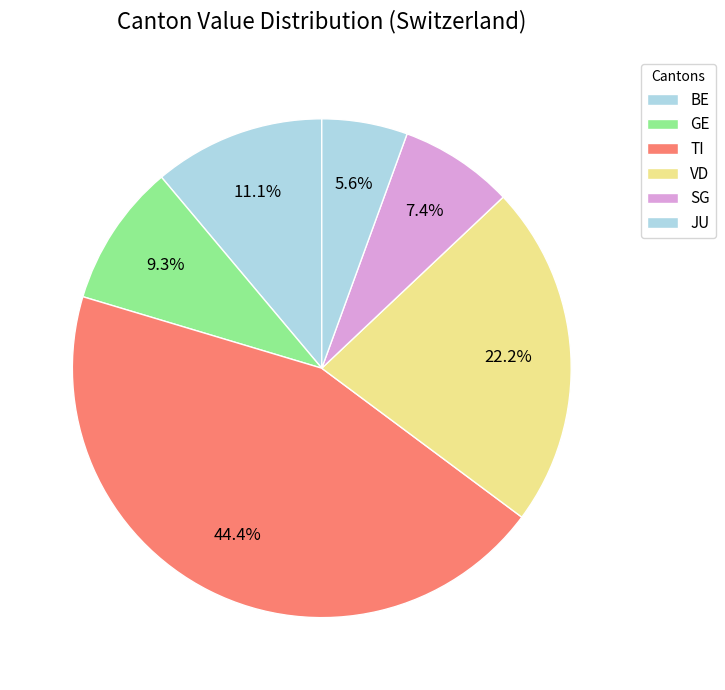

Count the number of slices in the pie.

6